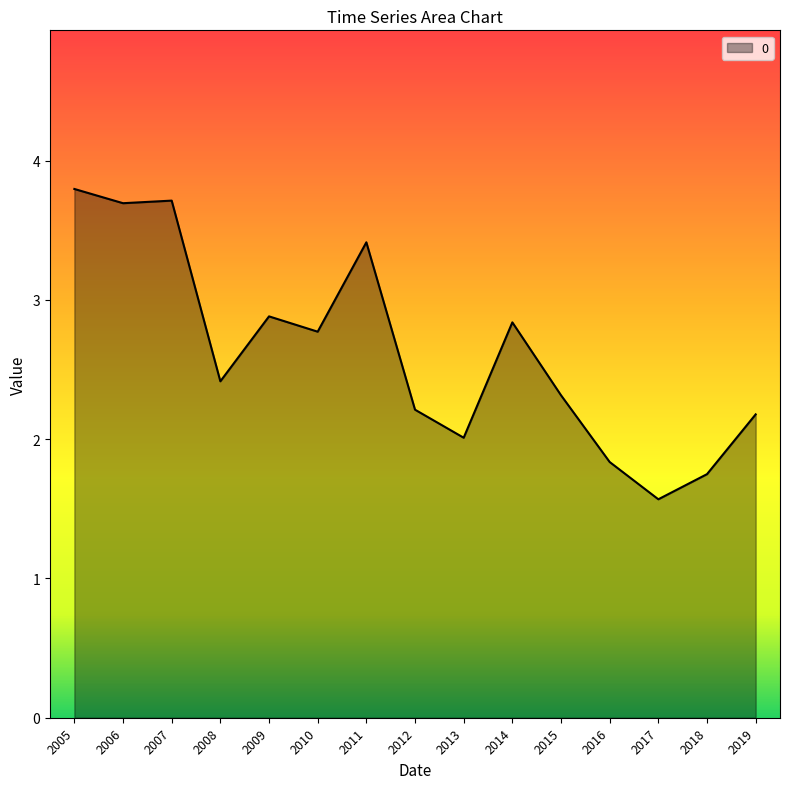

Which label corresponds to the smallest value in the chart?

2017